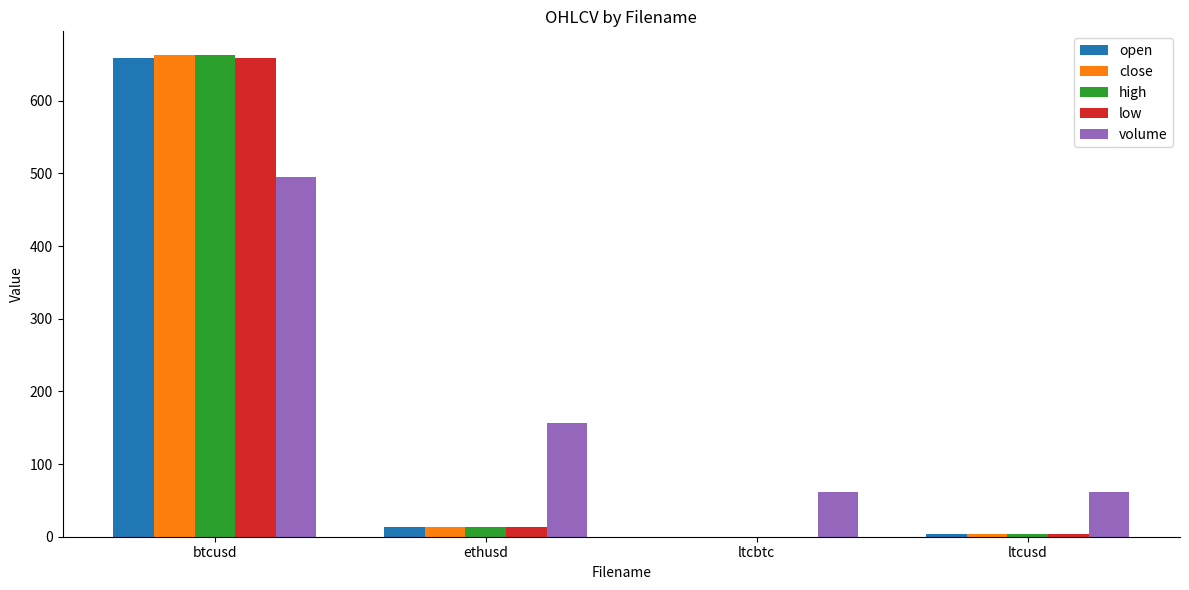

Is the value of open at ltcbtc greater than the value of high at ethusd?

No